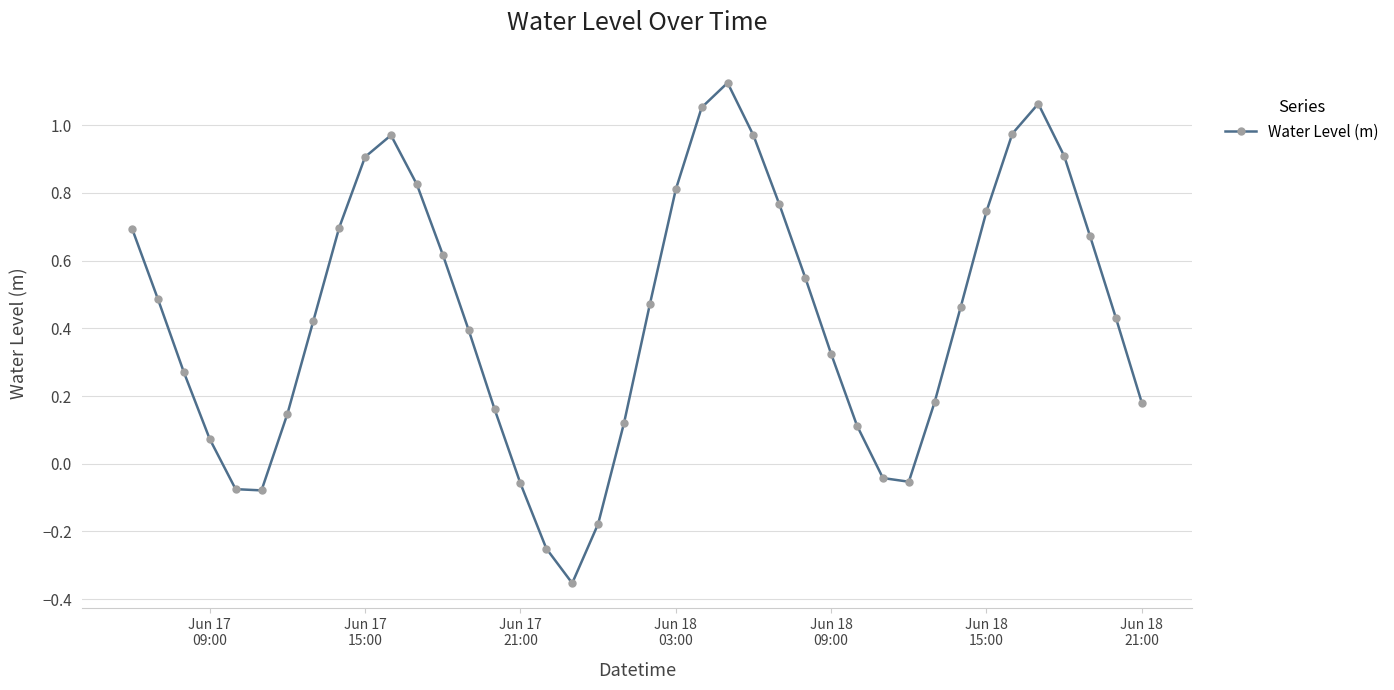

What is the value of the 10th point from the left?

0.9